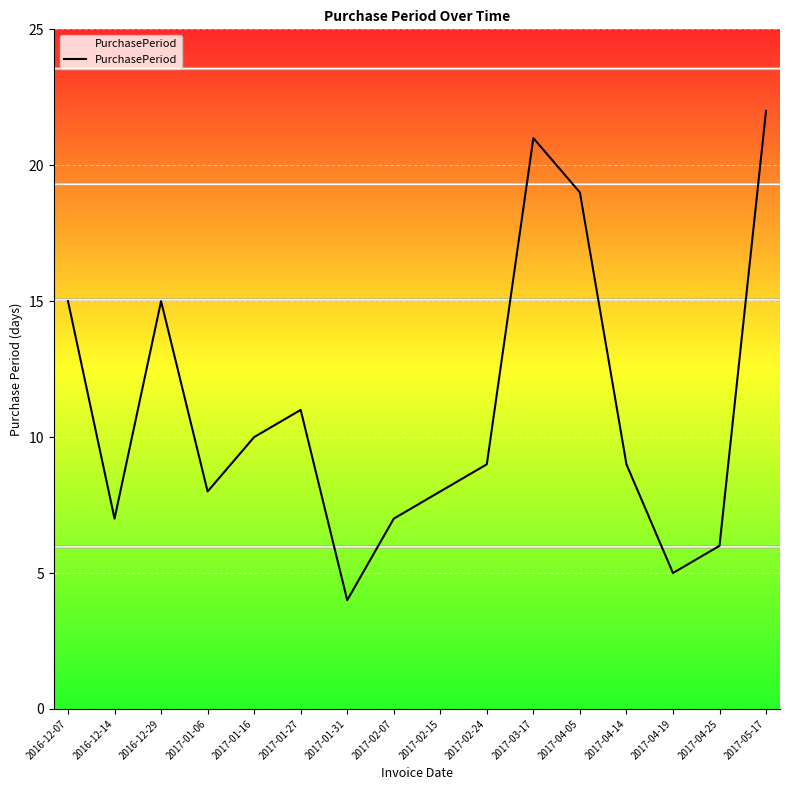

Approximately how many times larger is the value at 2017-01-06 compared to 2017-04-19?

1.6